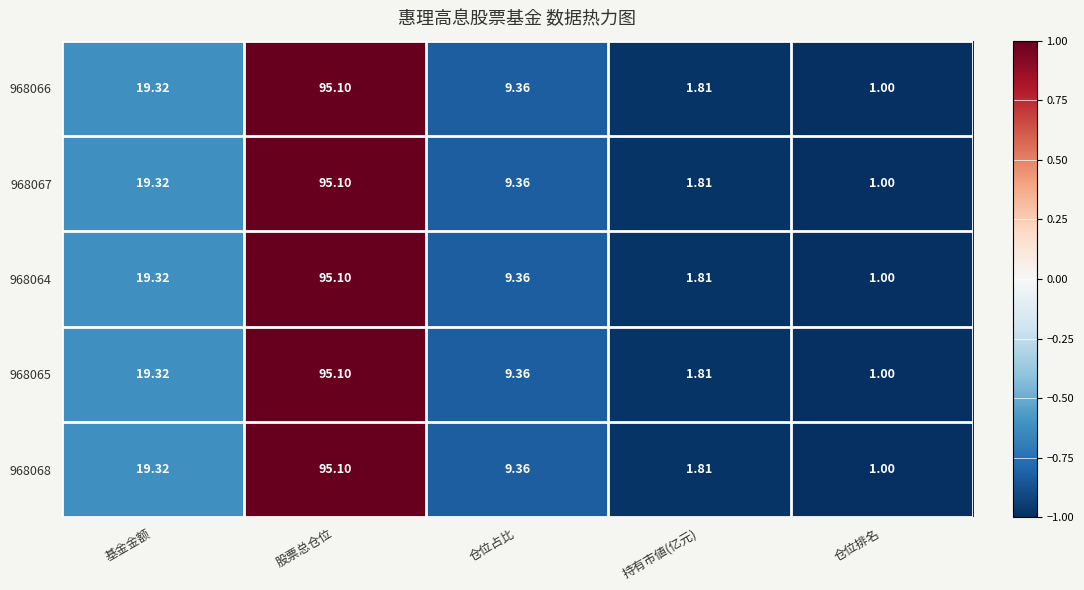

At which category is the sum across all series the highest?

股票总仓位